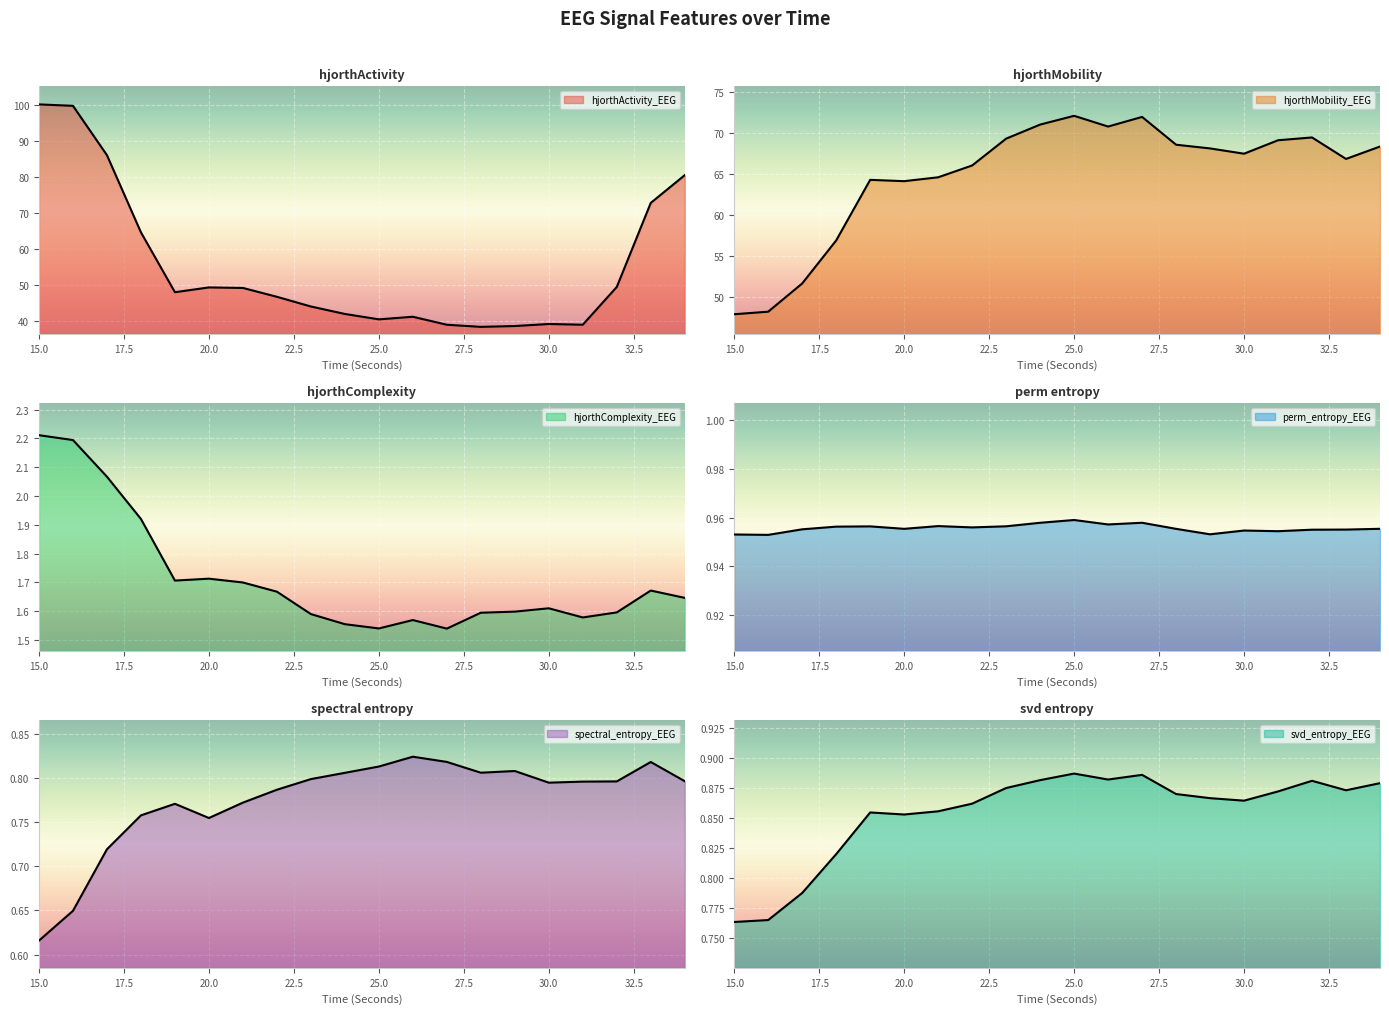

What is the value of the svd_entropy_EEG point at the 3rd from the left?

0.8